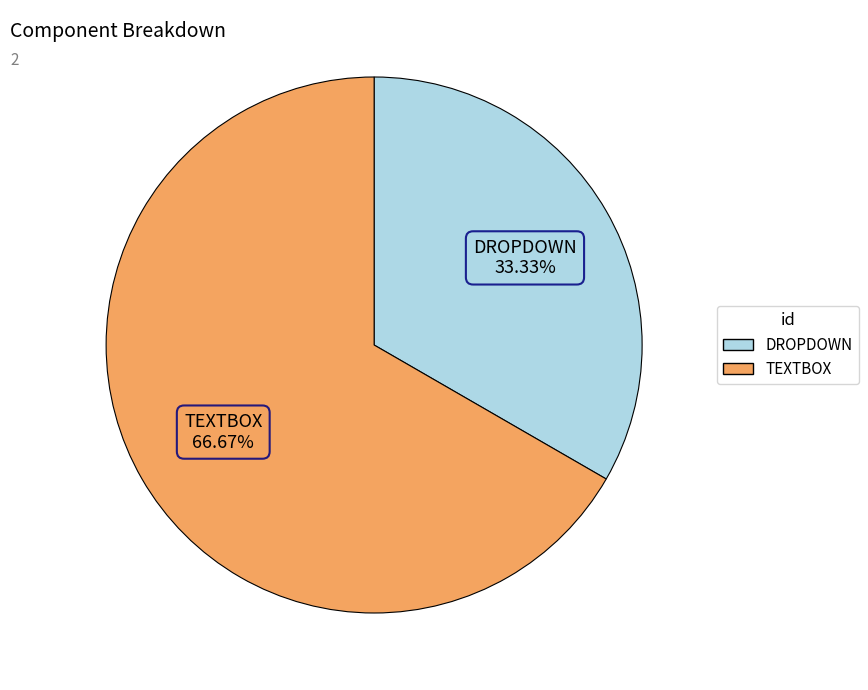

What percentage is the TEXTBOX slice, to the nearest percent?

67%